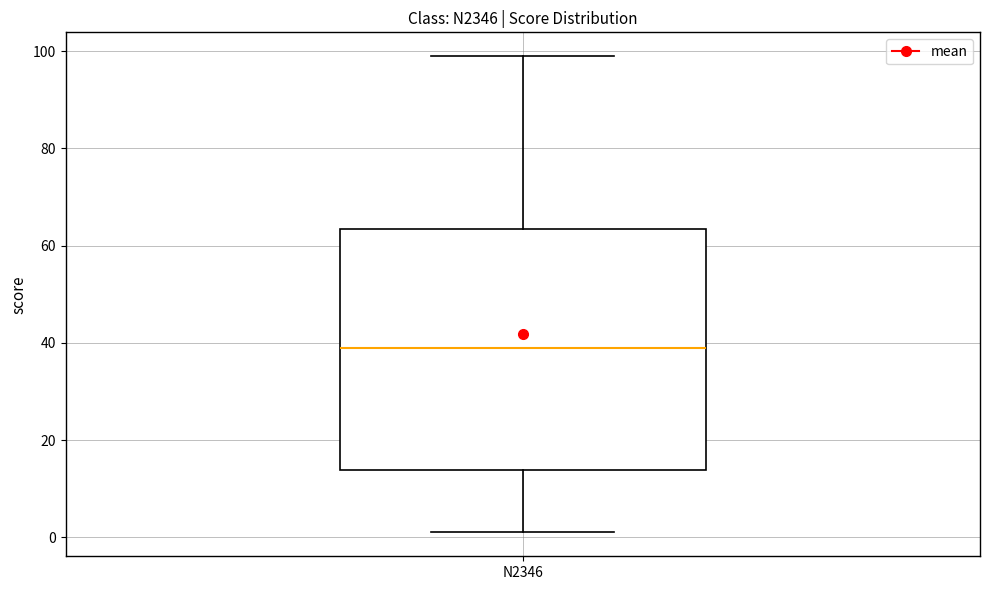

Read this box plot against the y-axis: the position of the median line, the range covered by the box, and the ends of both whiskers. The values are not printed on the chart, so give them approximately, as read against the axis.

median 40, box 14 to 64, whiskers 2 to 100